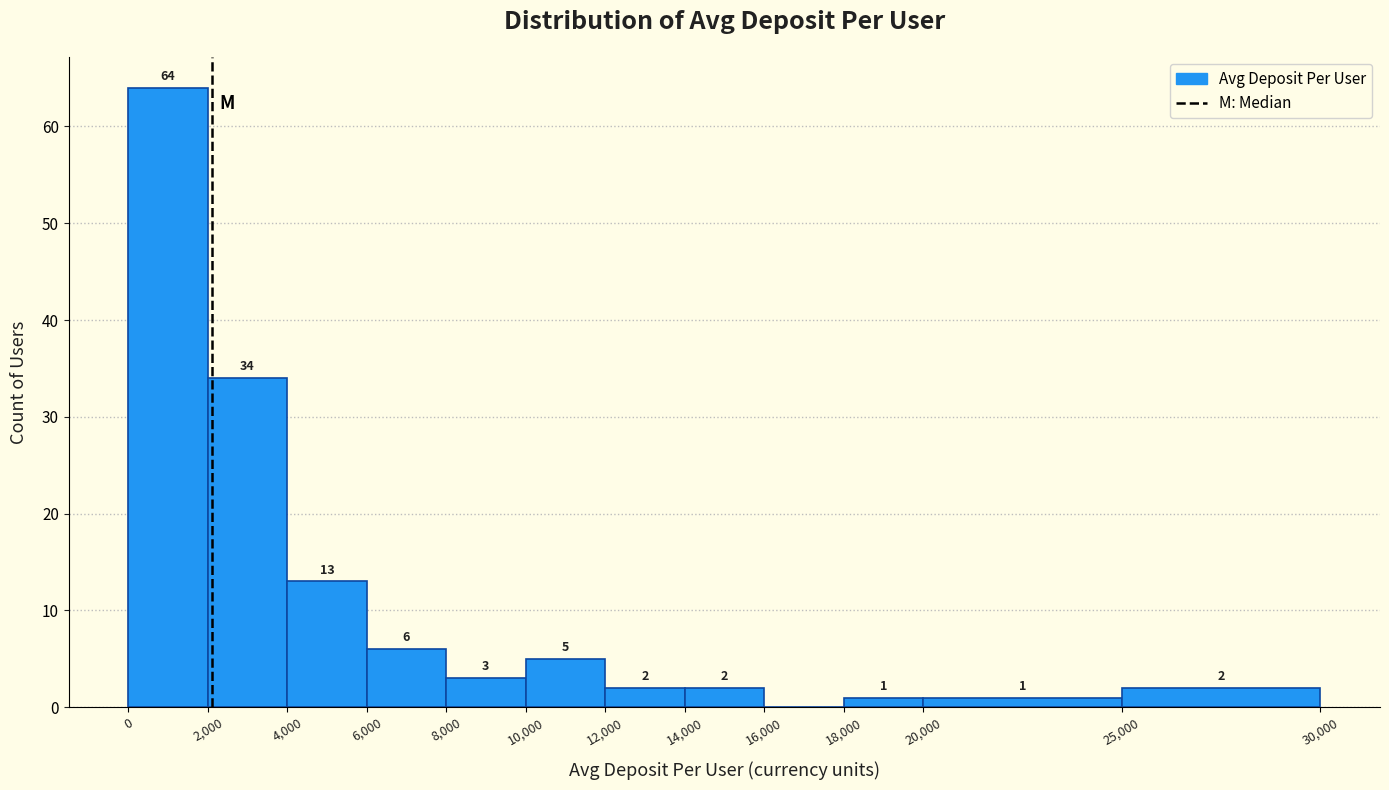

Which range on the x-axis has the tallest bar?

0 to 2,000